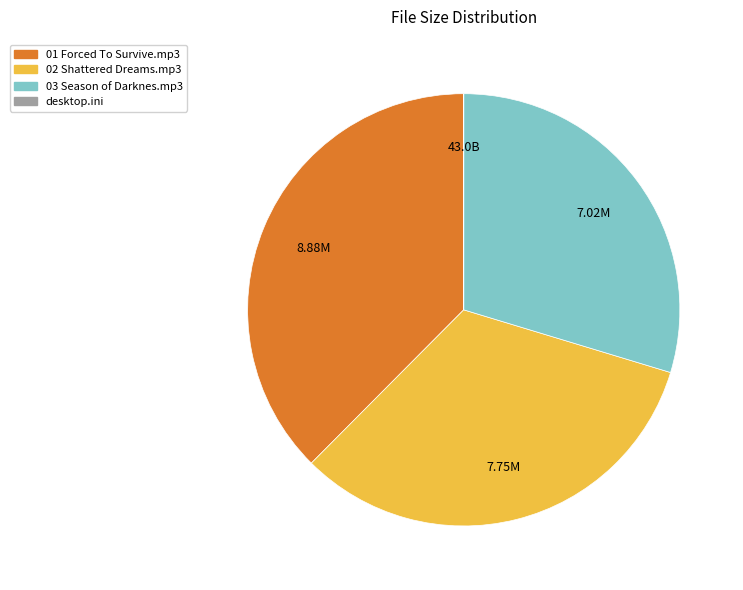

Is there a majority slice in this chart?

No